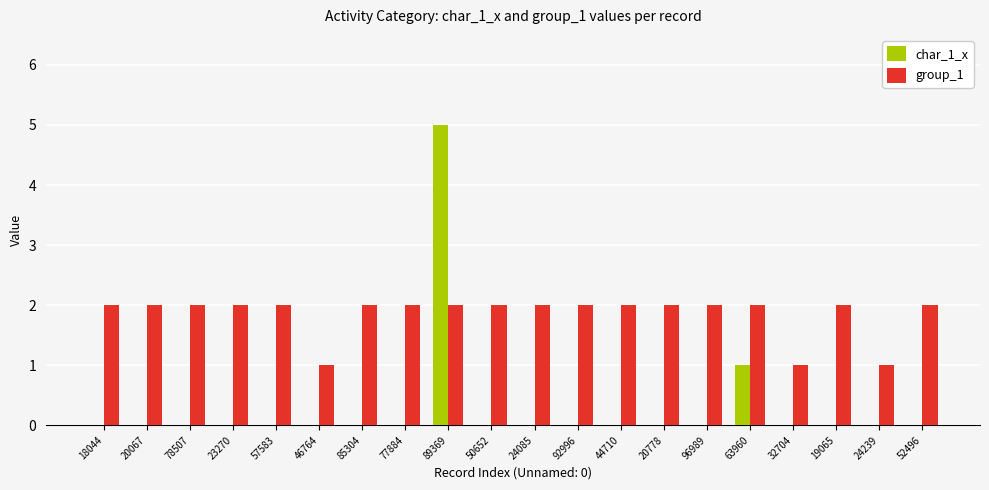

Is the value of char_1_x at 19065 greater than the value of group_1 at 52496?

No